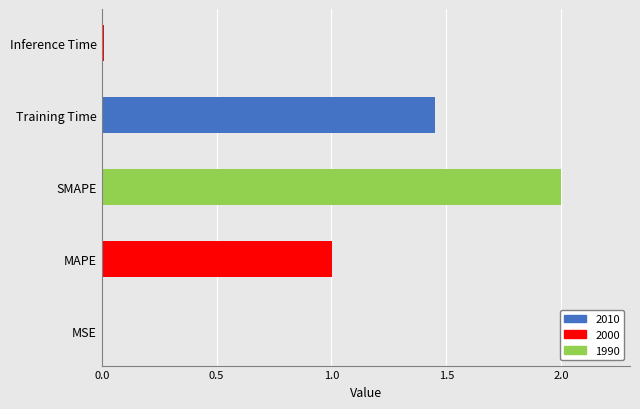

At which category does the chart reach its peak across all series?

SMAPE